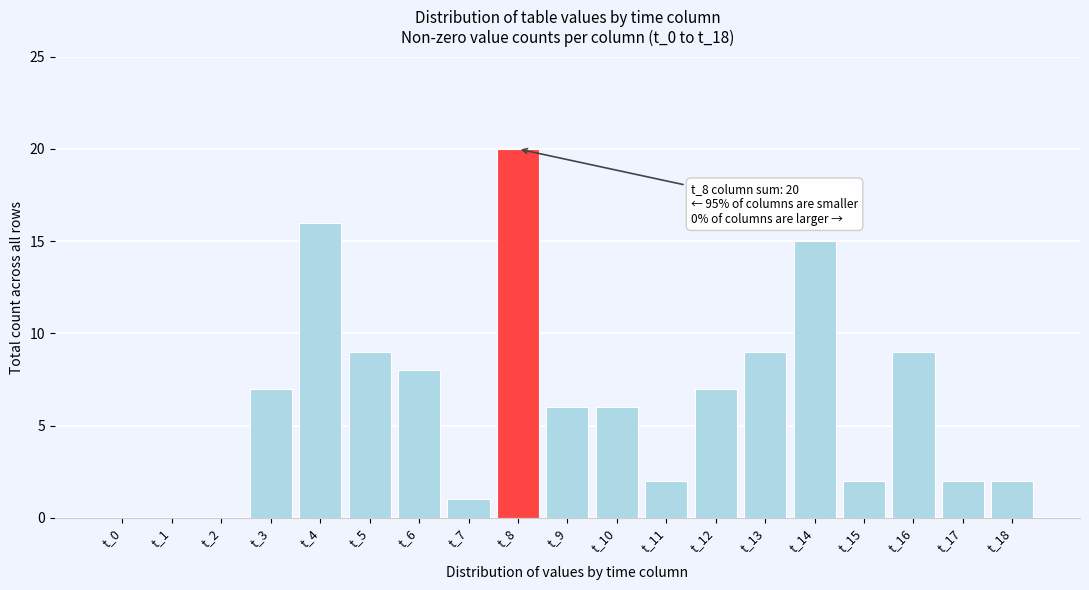

Reading left to right, list all the values displayed in this chart.

t_0=0	t_1=0	t_2=0	t_3=7	t_4=16	t_5=9	t_6=8	t_7=1	t_8=20	t_9=6	t_10=6	t_11=2	t_12=7	t_13=9	t_14=15	t_15=2	t_16=9	t_17=2	t_18=2